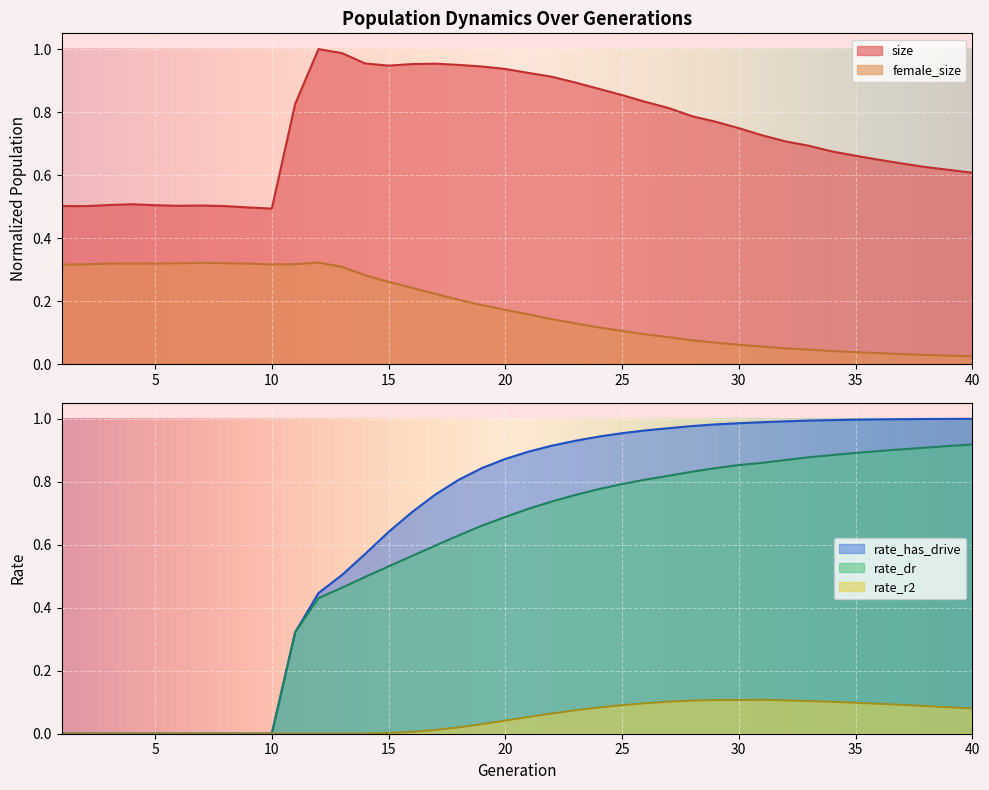

True or false: size has more than 2 interior local peaks.

True